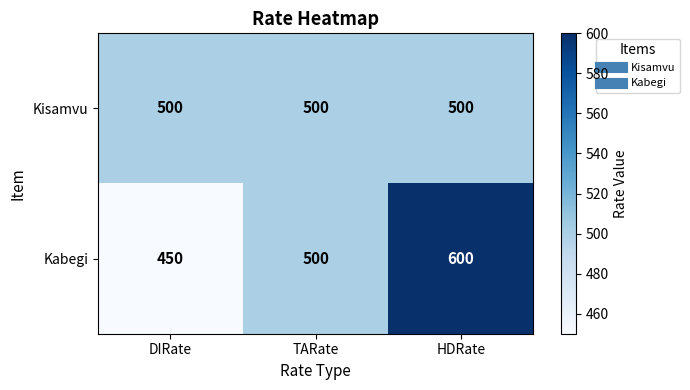

What is the minimum value for Kisamvu?

500